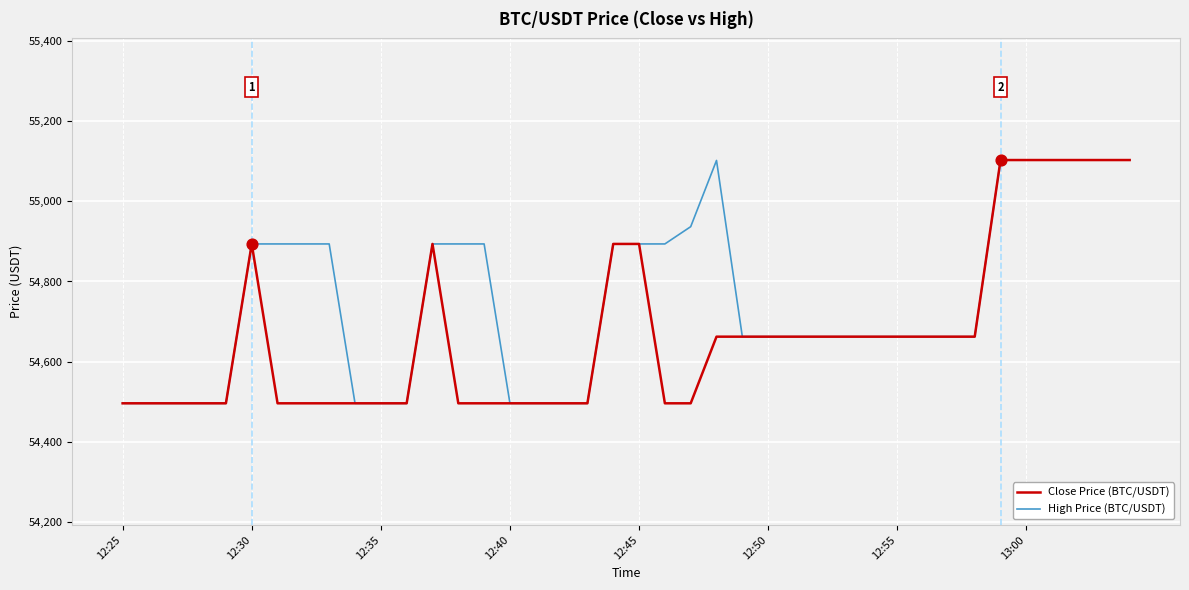

Which series has the largest total across all categories?

High Price (BTC/USDT)